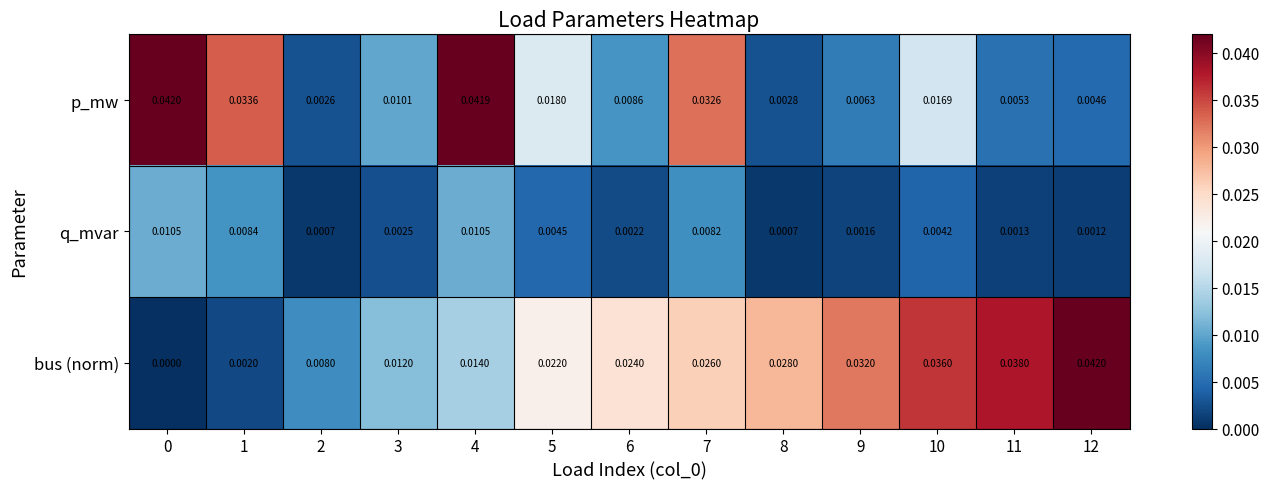

Between 6 and 7, which series saw the biggest shift?

p_mw